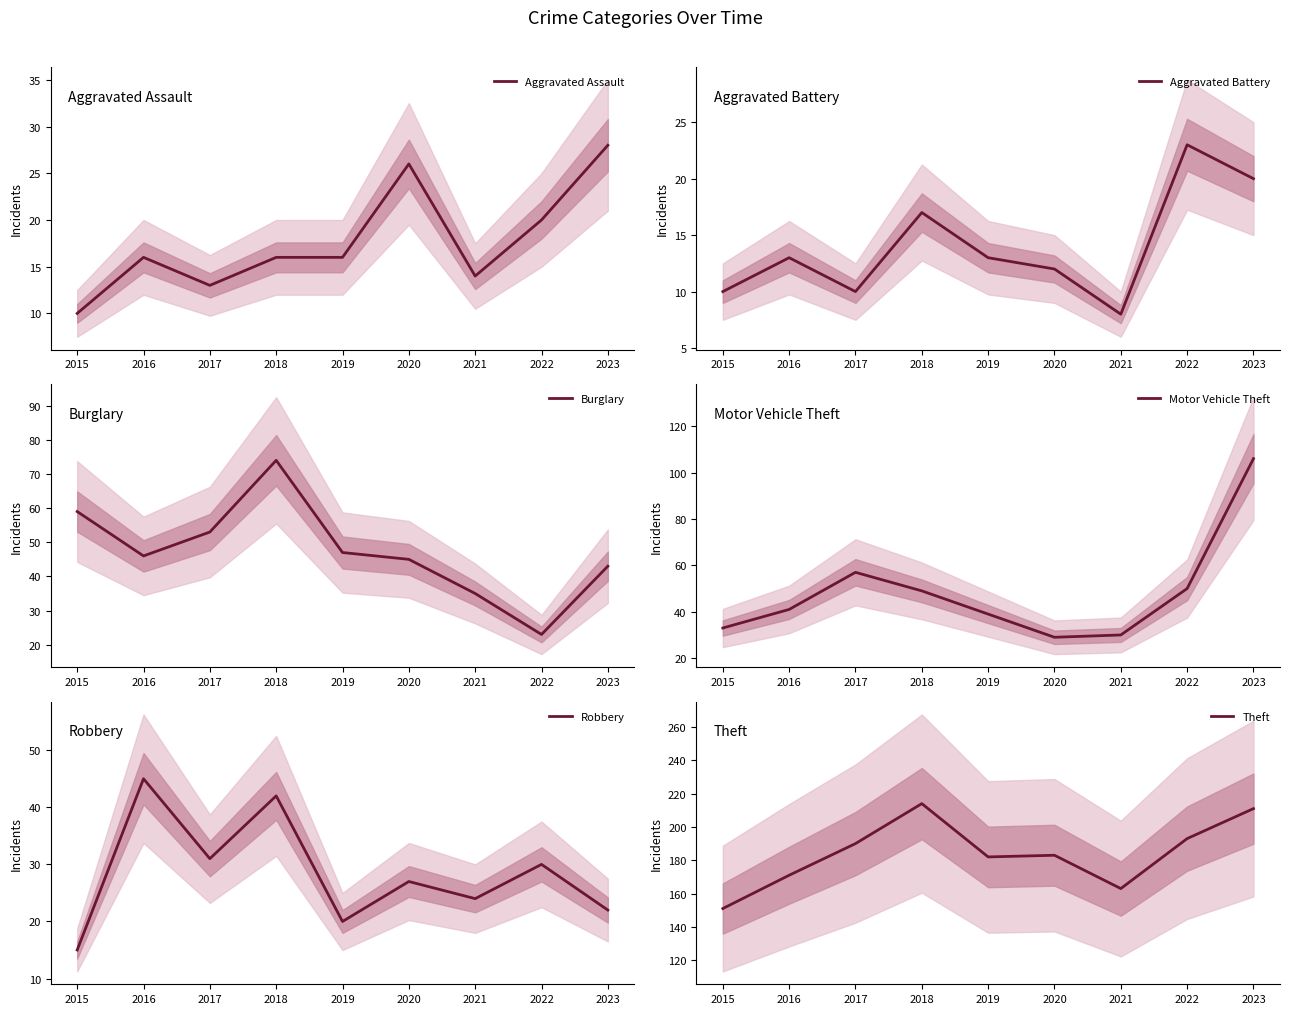

Which series has the largest total across all categories?

Theft